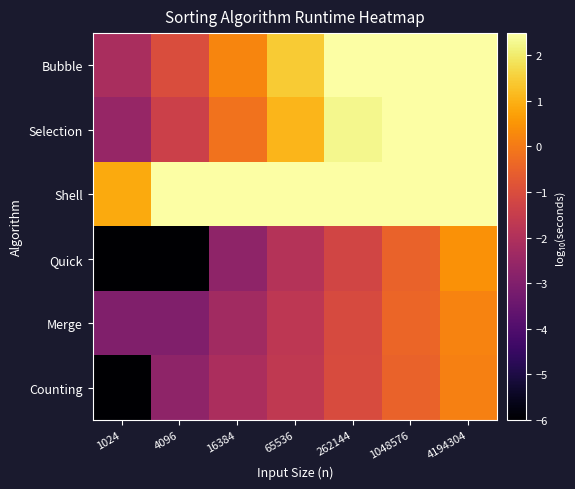

Reading left to right, list all the values displayed in this chart.

Bubble: 1024=-2.2	4096=-1.0	16384=0.2	65536=1.4	262144=2.5	1048576=2.5	4194304=2.5
Selection: 1024=-2.5	4096=-1.4	16384=-0.2	65536=1.1	262144=2.2	1048576=2.5	4194304=2.5
Shell: 1024=0.9	4096=2.5	16384=2.5	65536=2.5	262144=2.5	1048576=2.5	4194304=2.5
Quick: 1024=-6.0	4096=-6.0	16384=-2.7	65536=-1.9	262144=-1.2	1048576=-0.5	4194304=0.5
Merge: 1024=-3.0	4096=-3.0	16384=-2.3	65536=-1.7	262144=-1.1	1048576=-0.4	4194304=0.2
Counting: 1024=-6.0	4096=-2.7	16384=-2.1	65536=-1.7	262144=-1.0	1048576=-0.5	4194304=0.1